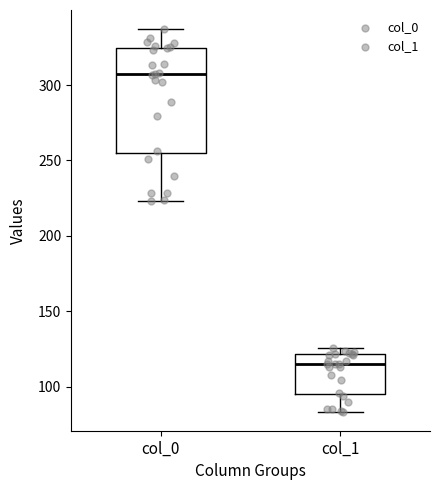

Where does the lower whisker of the box for col_0 end on the y-axis? The values are not printed on the chart, so give them approximately, as read against the axis.

225